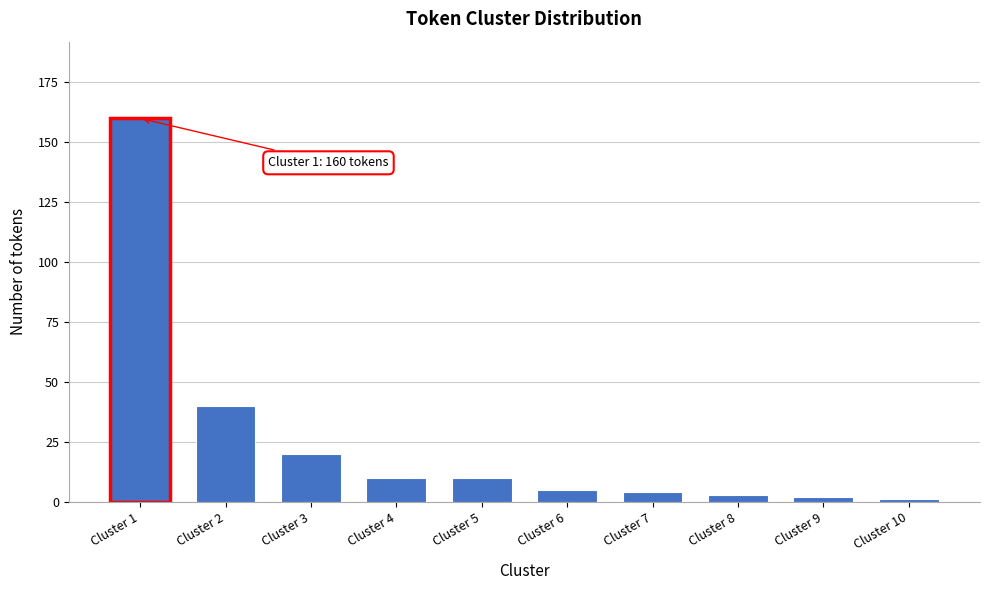

Reading right to left, what are all the values shown in this chart?

Cluster 10=1	Cluster 9=2	Cluster 8=3	Cluster 7=4	Cluster 6=5	Cluster 5=10	Cluster 4=10	Cluster 3=20	Cluster 2=40	Cluster 1=160